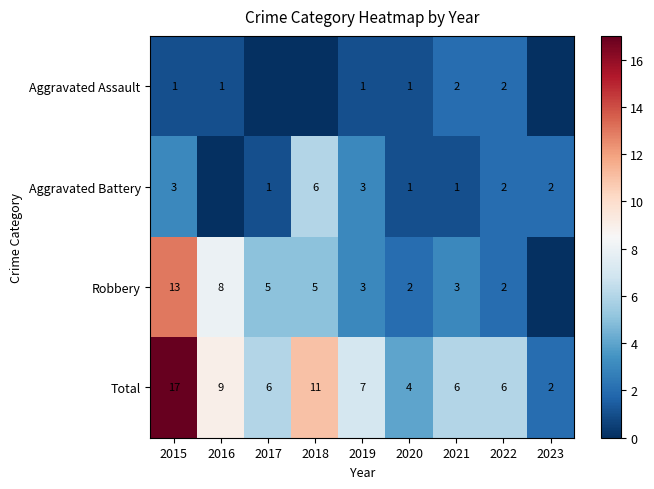

Which label corresponds to the largest value in the chart?

2015